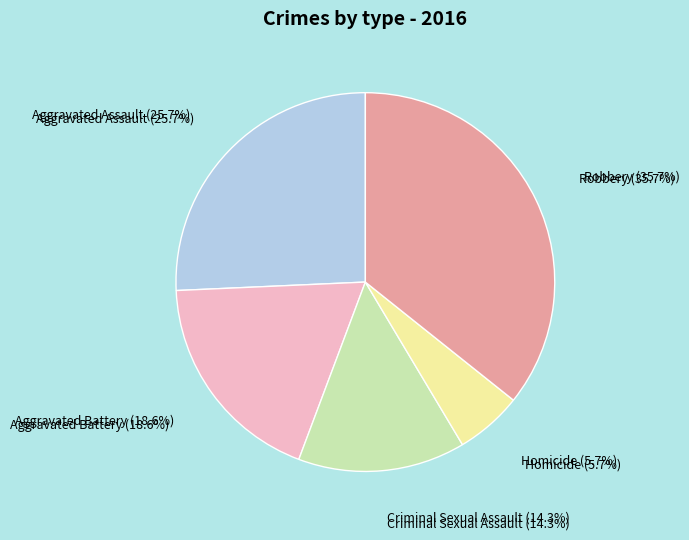

Between Aggravated Assault and Robbery, which is larger?

Robbery